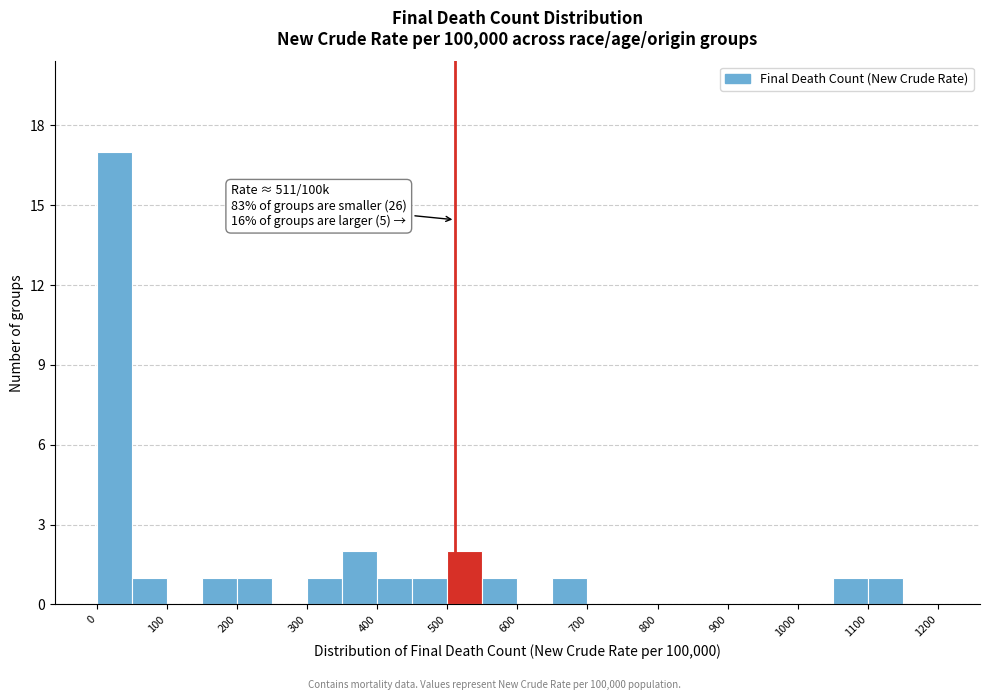

Over which range of the x-axis is the bar tallest?

0 to 50